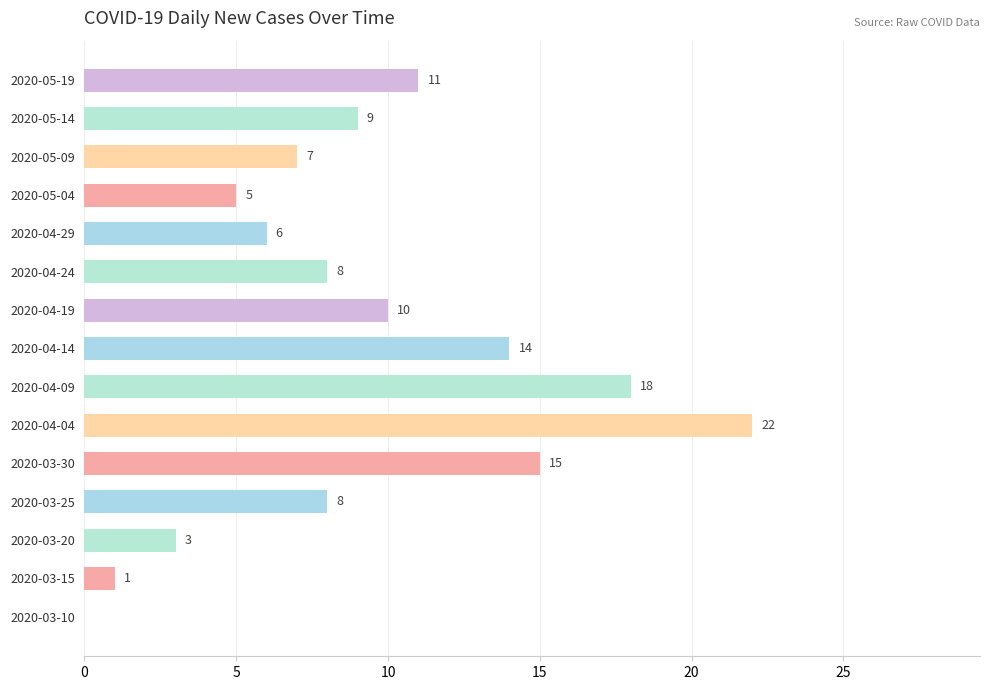

Count the number of categories in the chart.

15